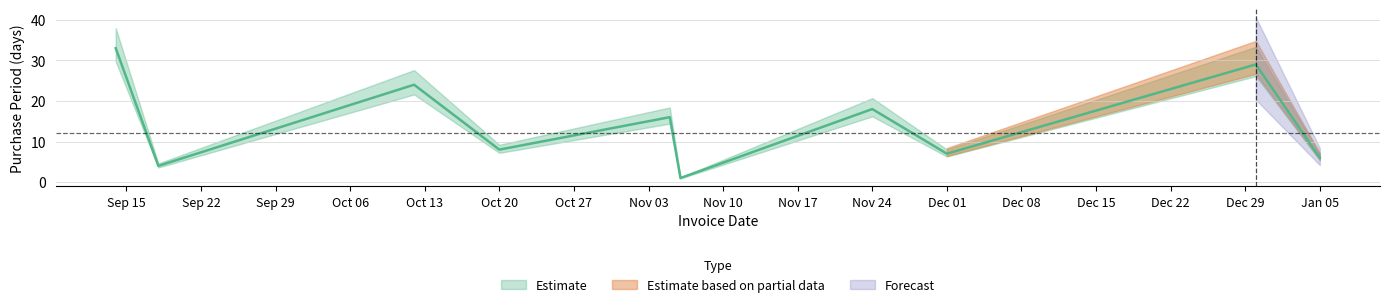

What is the smallest value displayed?

1